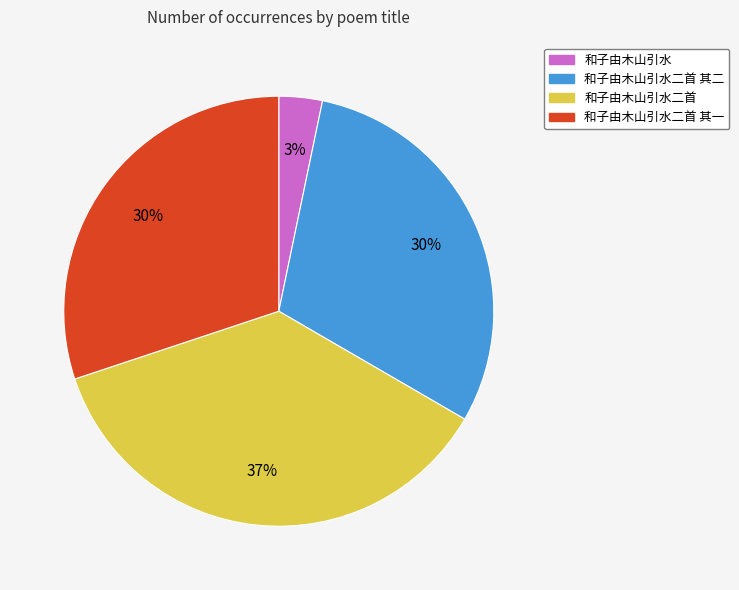

Which category has the smallest portion of the pie?

和子由木山引水